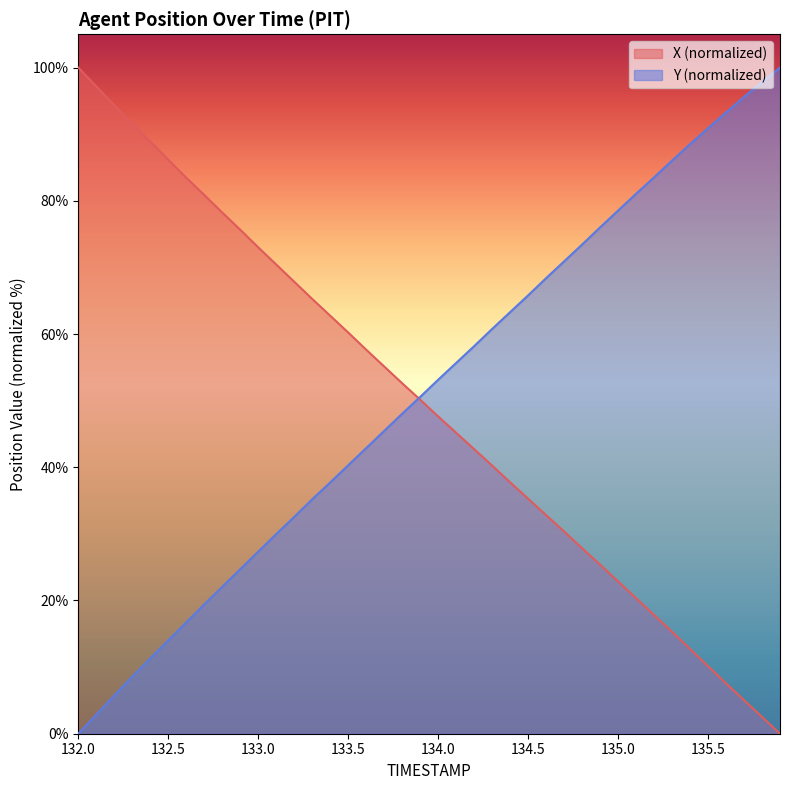

What position from the left is 134.0?

21